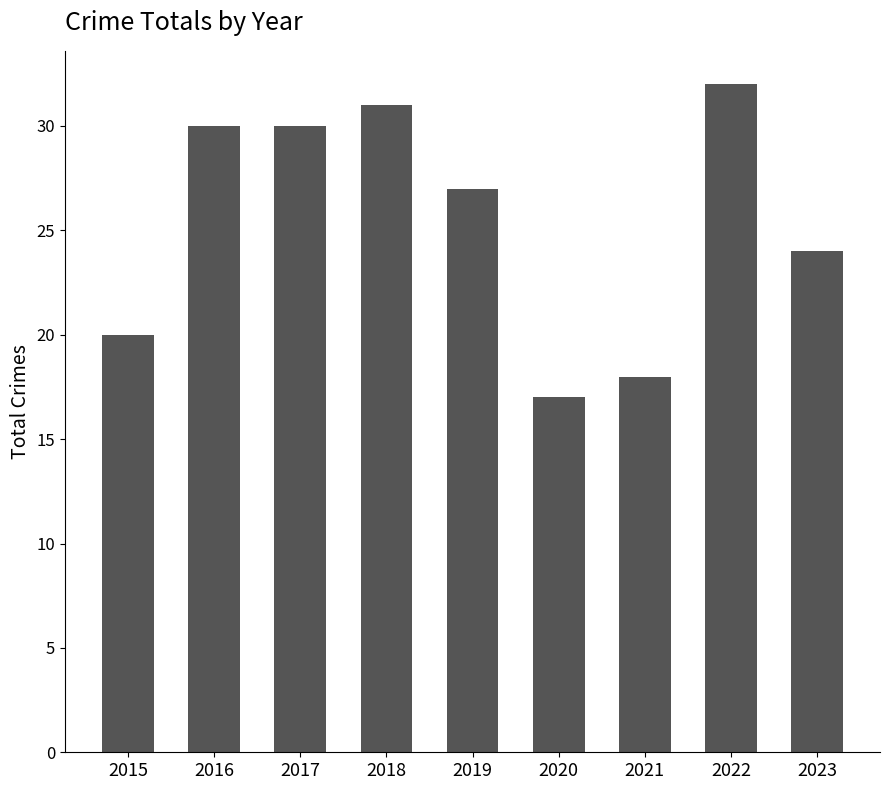

What is the value of the 5th bar from the left?

27